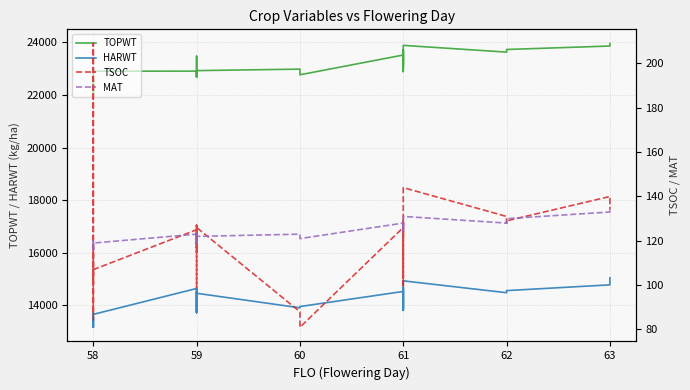

Which series has the largest total across all categories?

TOPWT